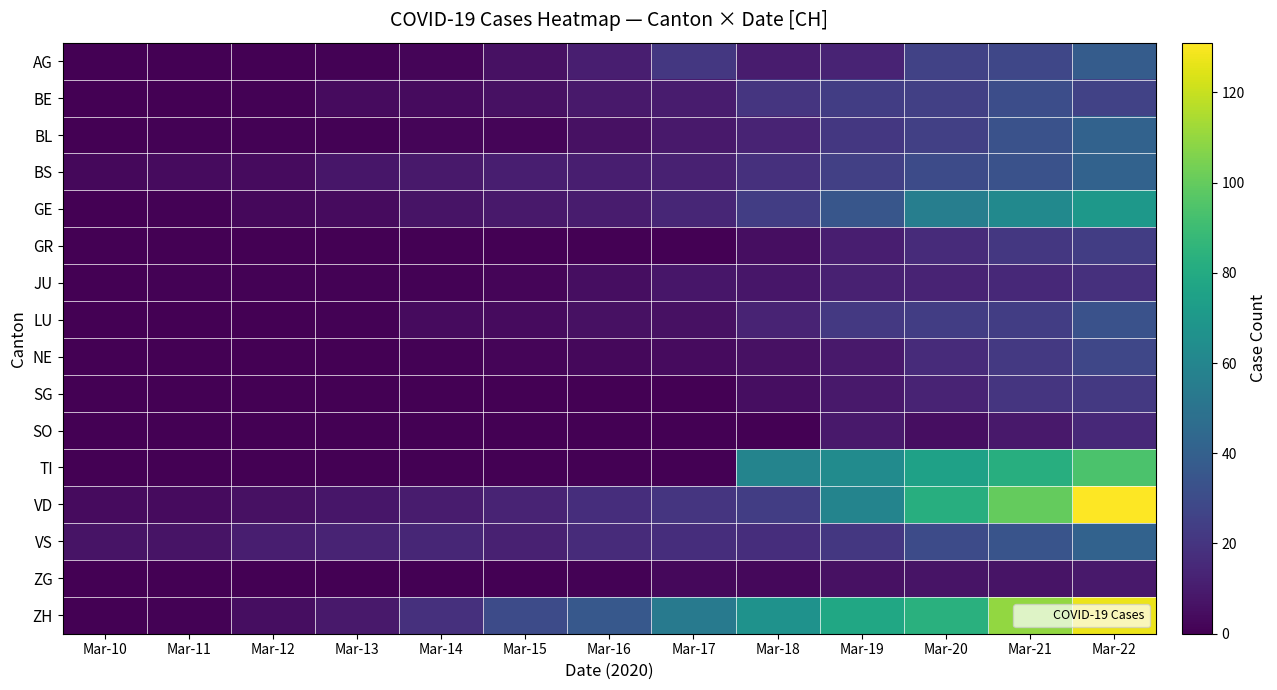

List the series in order of their peak value, highest first.

VD, ZH, TI, GE, BL, BS, VS, AG, LU, BE, NE, GR, SG, JU, SO, ZG